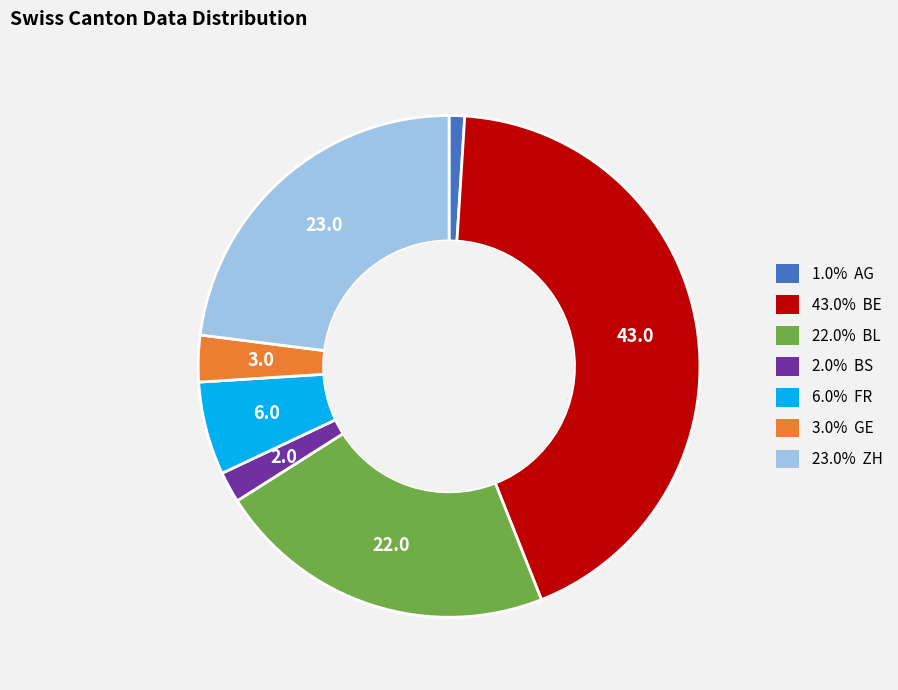

Combined, do 22.0% BL and 43.0% BE account for over 50%?

Yes